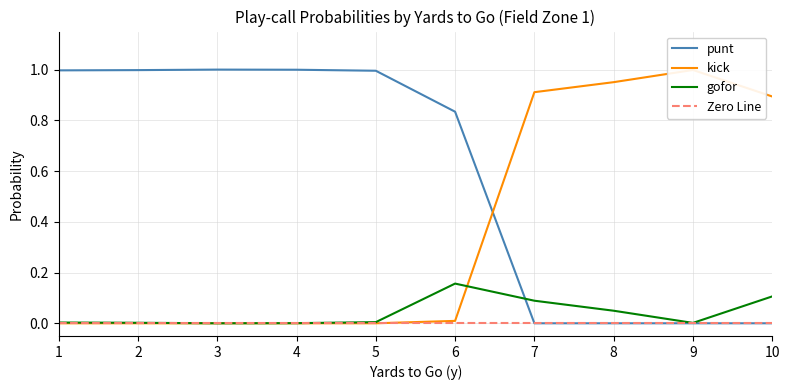

Is it true that gofor equals 0.1 at 7?

True